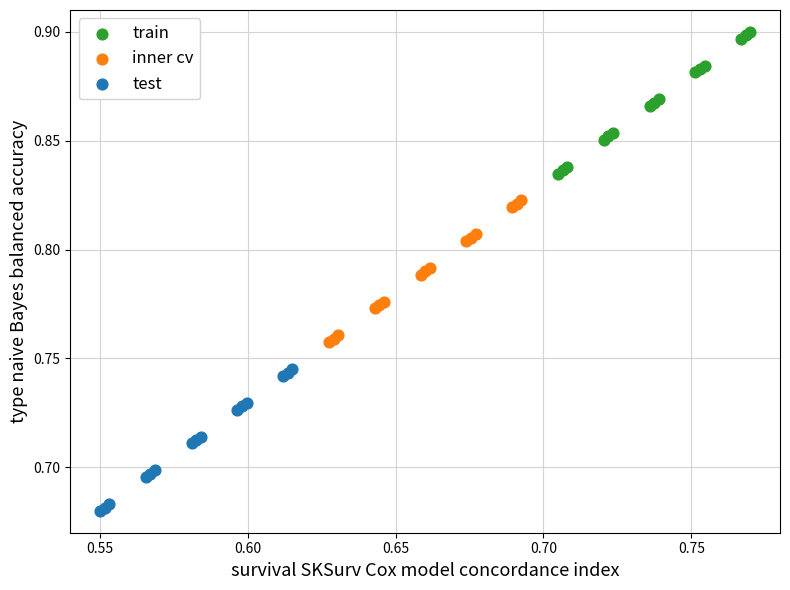

Which series reaches the minimum Y coordinate?

test